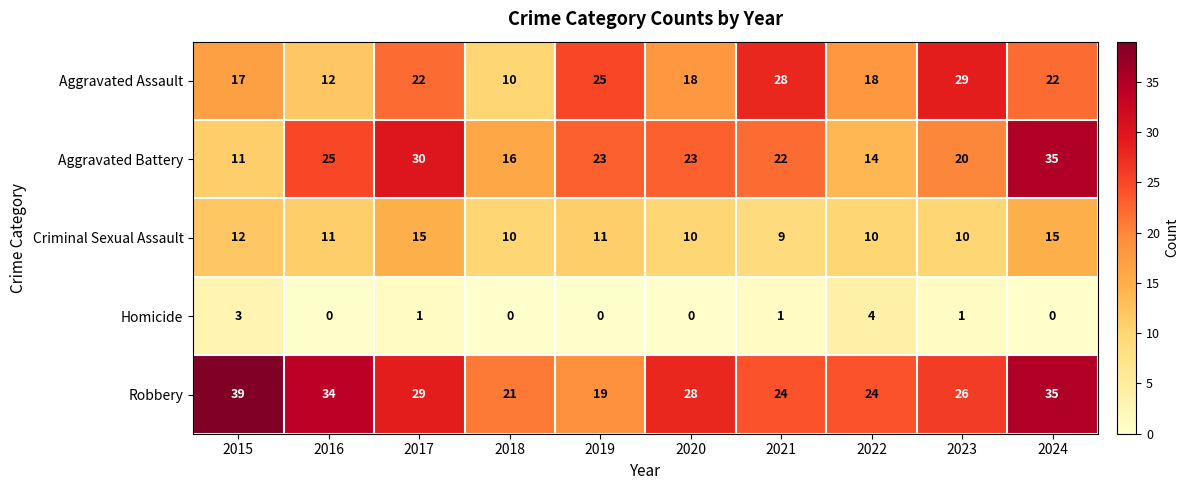

Is the value of Criminal Sexual Assault at 2017 greater than the value of Homicide at 2018?

Yes